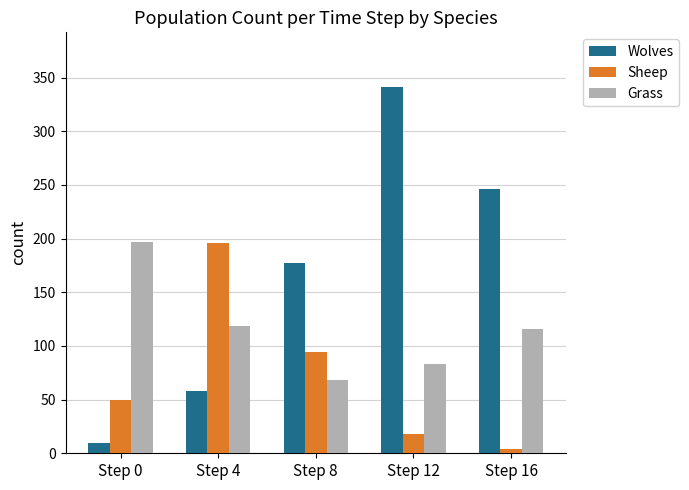

What is the difference between the second highest and minimum values in the Wolves series?

236